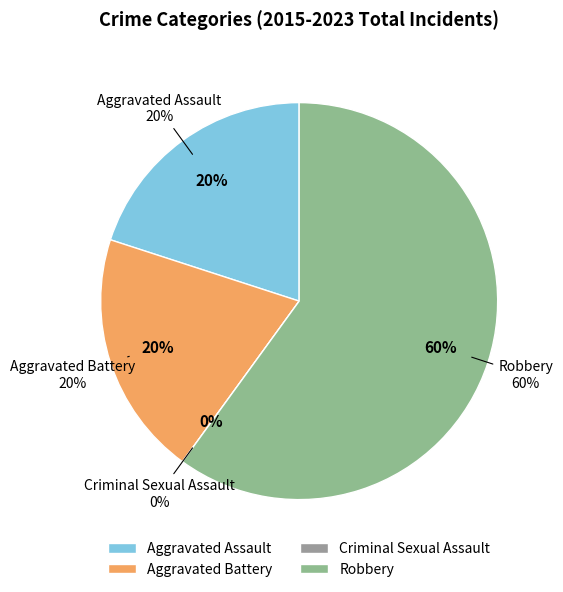

What is the ratio of the value at Total to the value at Aggravated Battery?

5.0